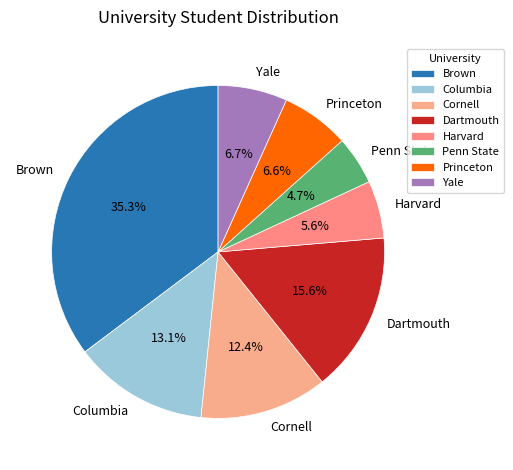

To the nearest percent, what is the difference between the Harvard and Dartmouth slice percentages?

10%